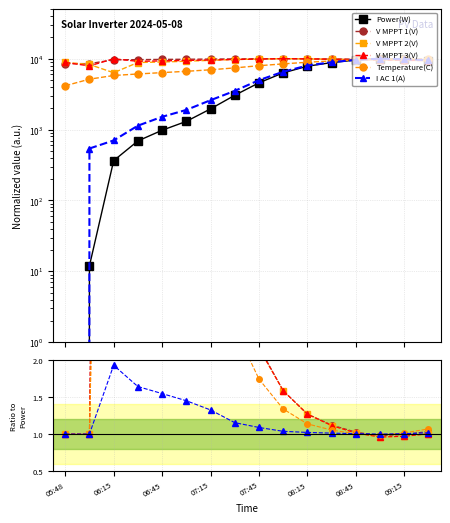

What position from the left is 09:15?

15